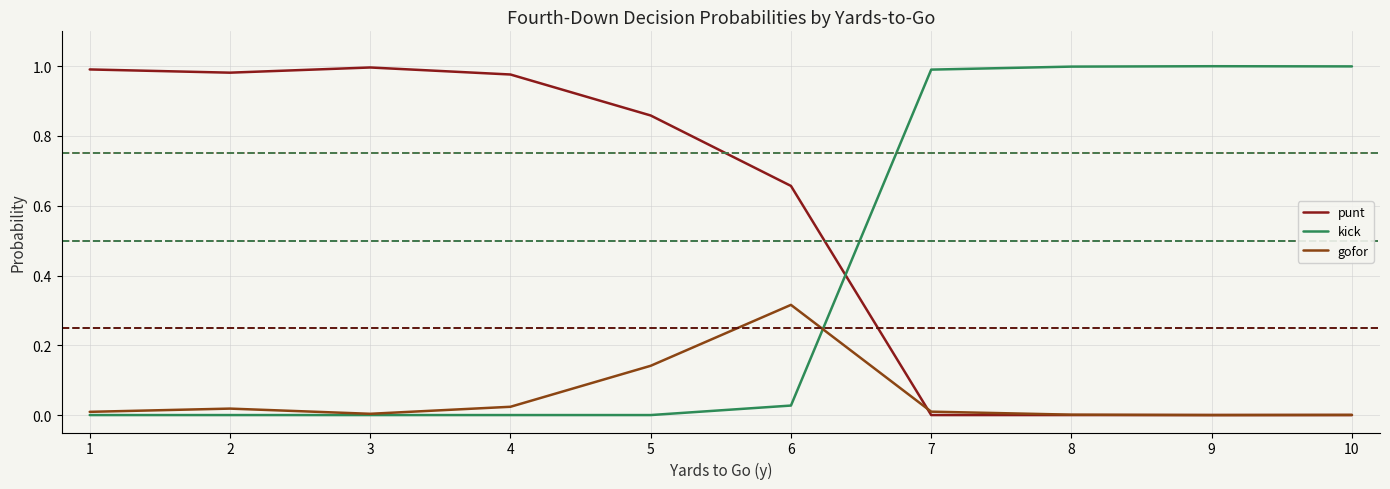

What is the sum of all kick values?

4.0